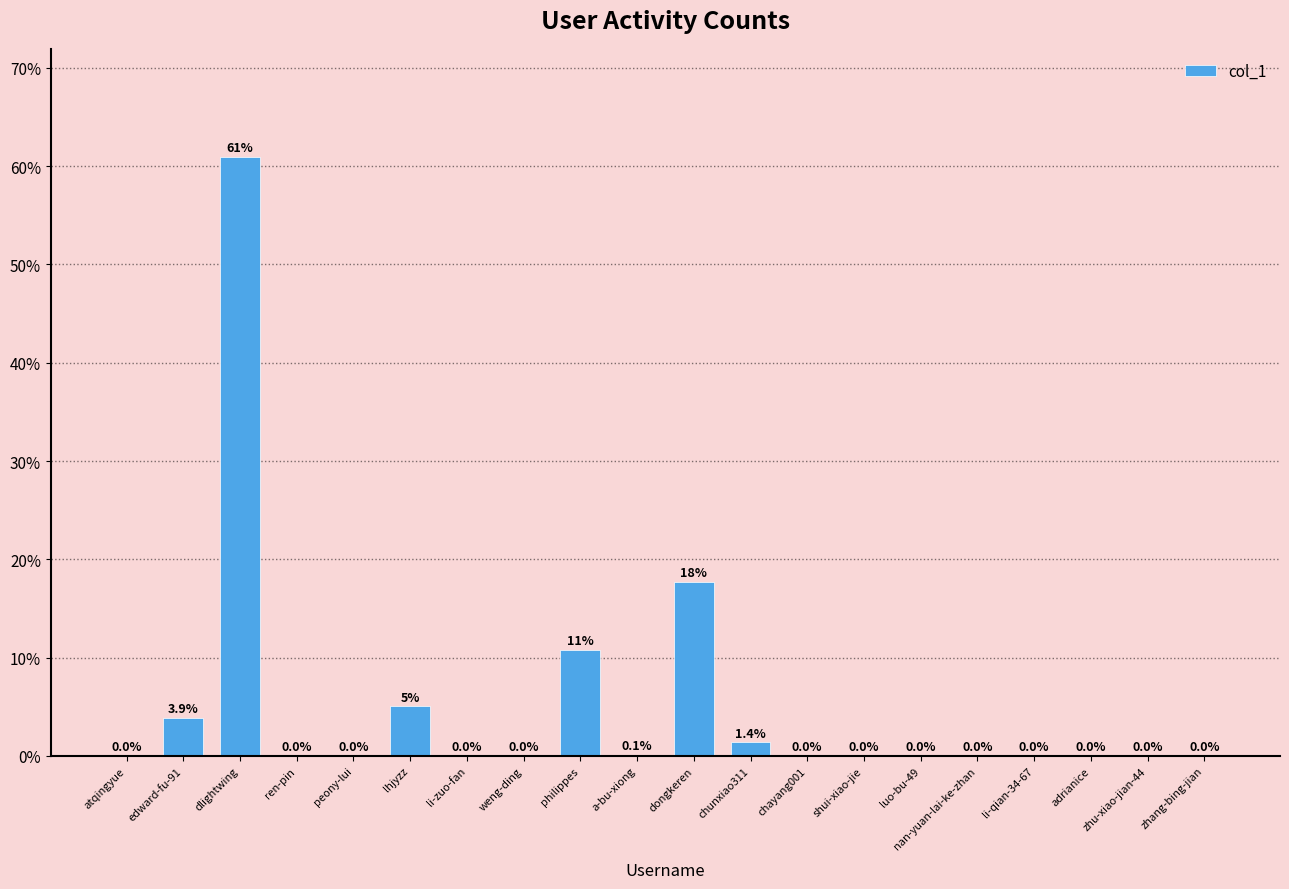

What is the greatest value displayed?

61.0